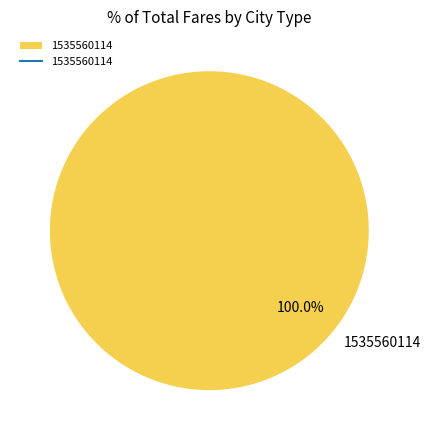

Rank the categories by value from lowest to highest.

1535560114